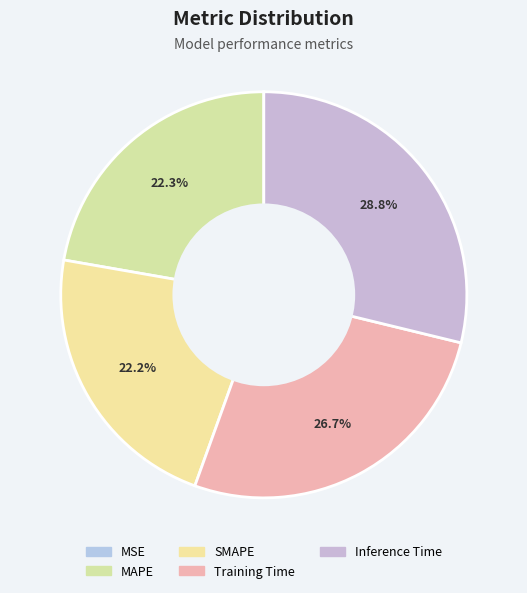

Is there any slice that represents more than half of the pie?

No